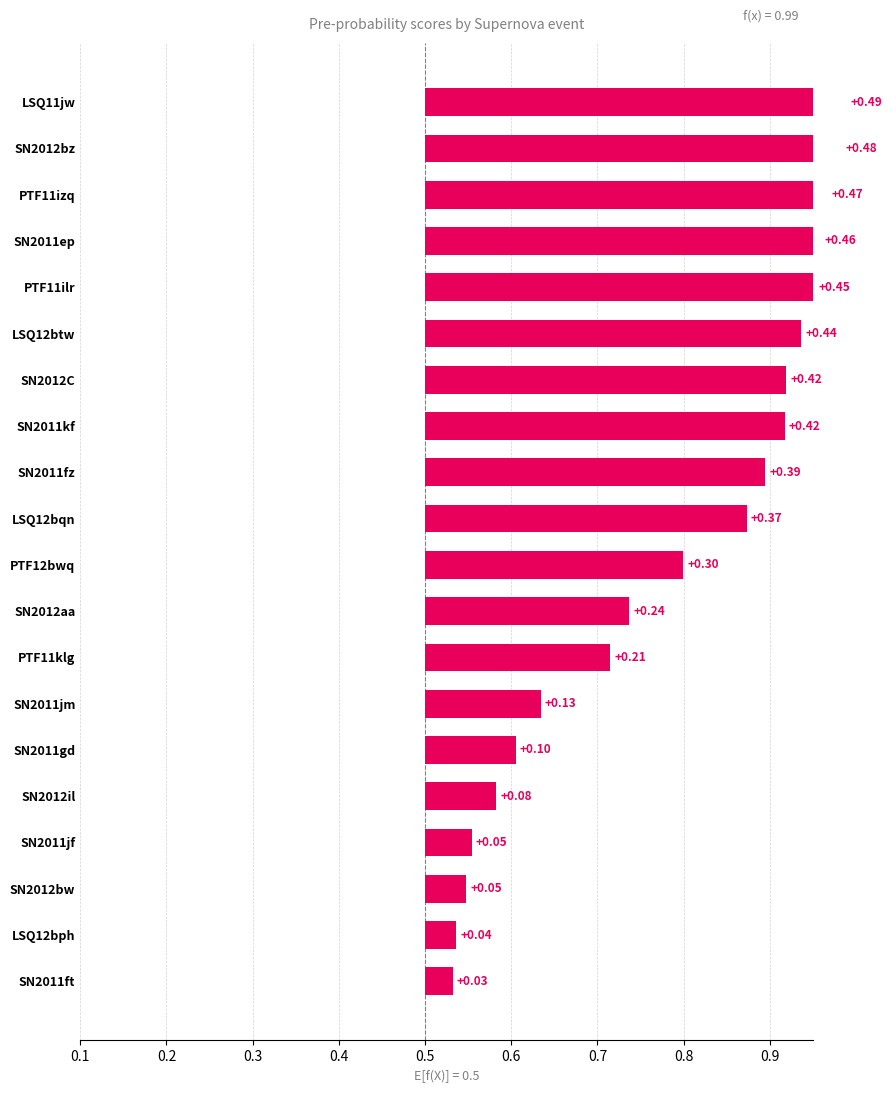

Which category has the highest value in the GM2.5_pre_p series?

LSQ11jw